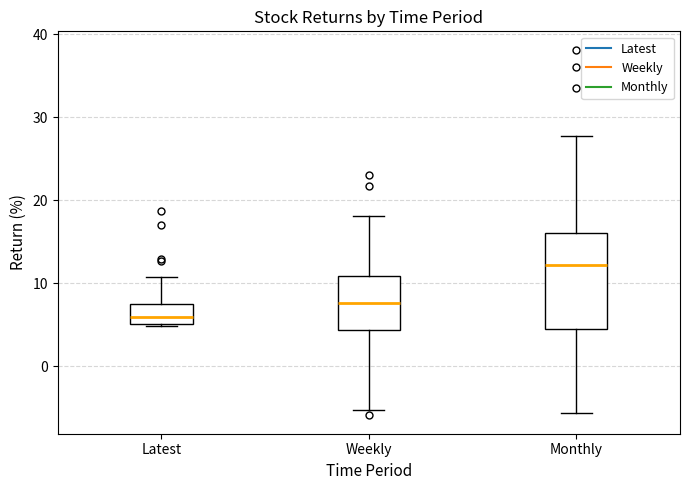

Reading left to right, transcribe this box plot: for each box, give where its median line is, the range the box spans, and where its two whiskers end, as read against the y-axis. The values are not printed on the chart, so give them approximately, as read against the axis.

Latest: median 6, box 5 to 7, whiskers 5 to 11
Weekly: median 8, box 4 to 11, whiskers -5 to 18
Monthly: median 12, box 5 to 16, whiskers -6 to 28